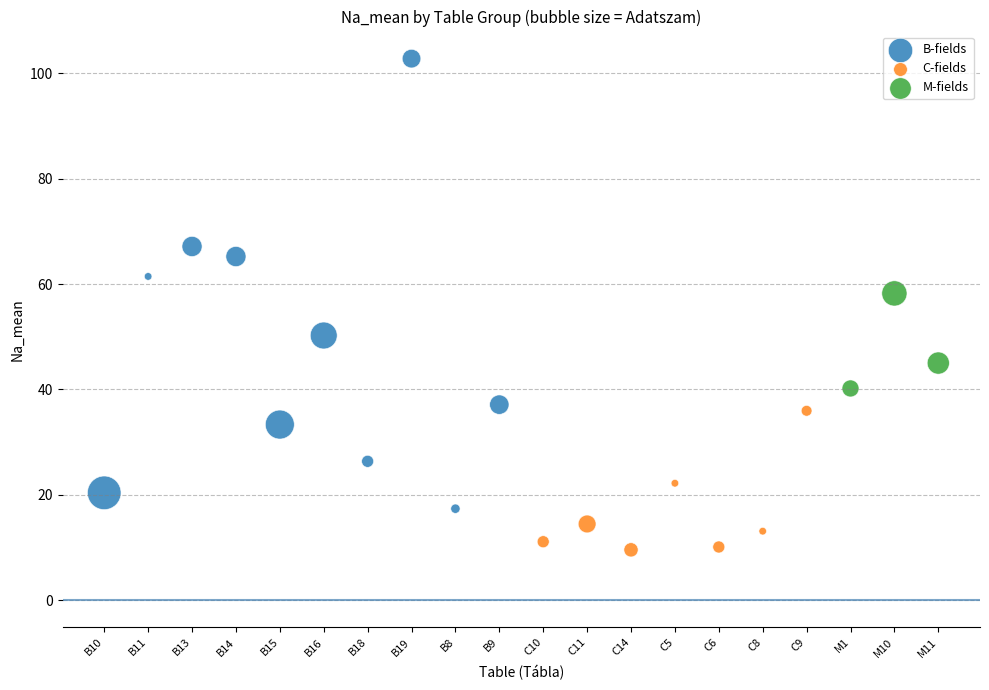

What are all the series names shown in the legend?

B-fields, C-fields, M-fields